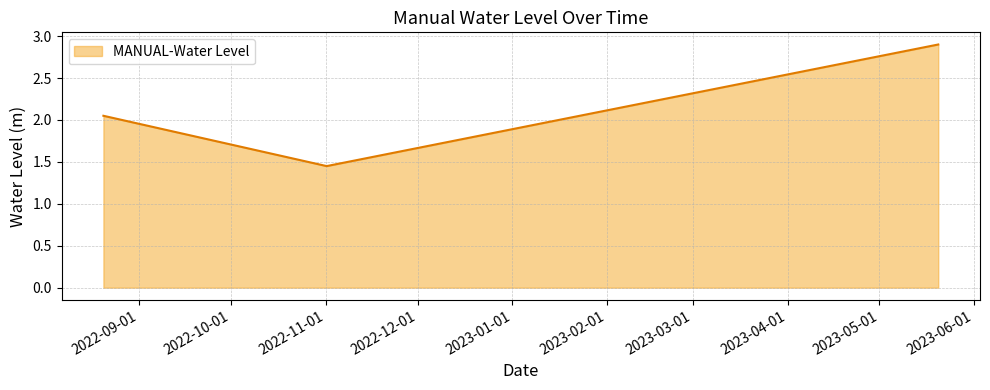

What is the greatest value displayed?

2.9